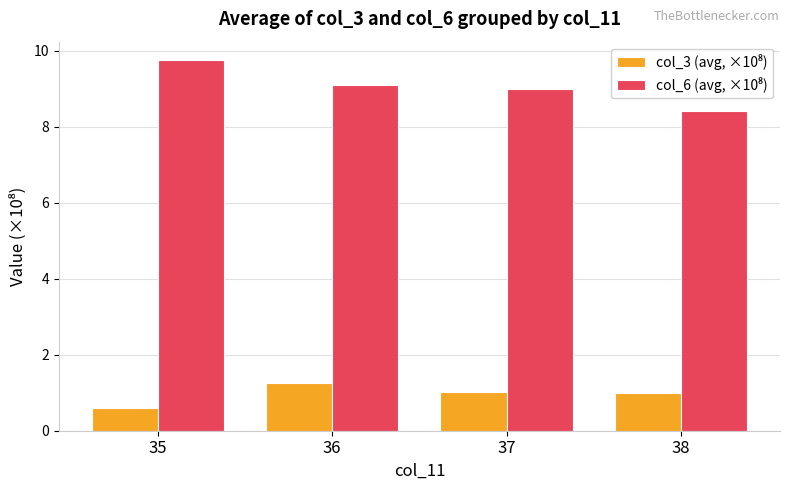

What is the total value across all series at 37?

10.0